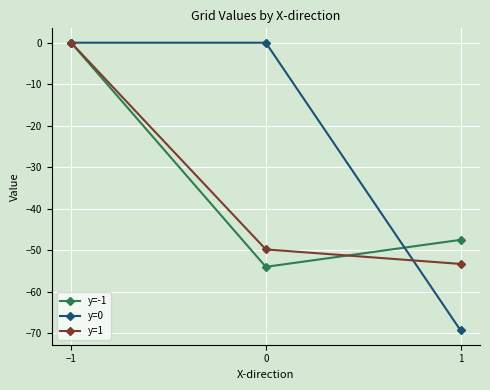

How many values in the y=1 series exceed -49?

1